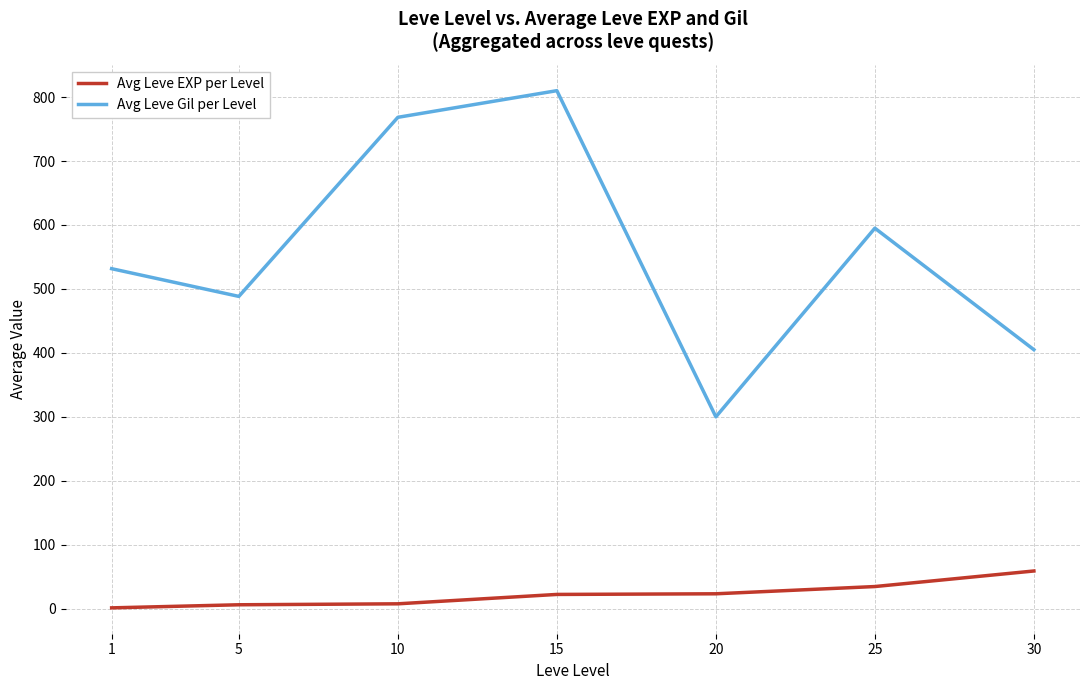

What is the total value across all series at 20?

323.3